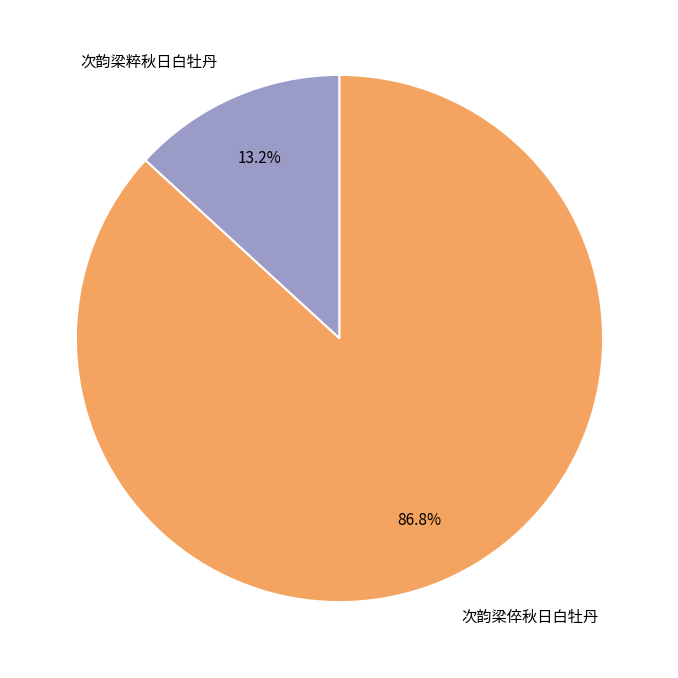

Between 次韵梁粹秋日白牡丹 and 次韵梁倅秋日白牡丹, which is larger?

次韵梁倅秋日白牡丹